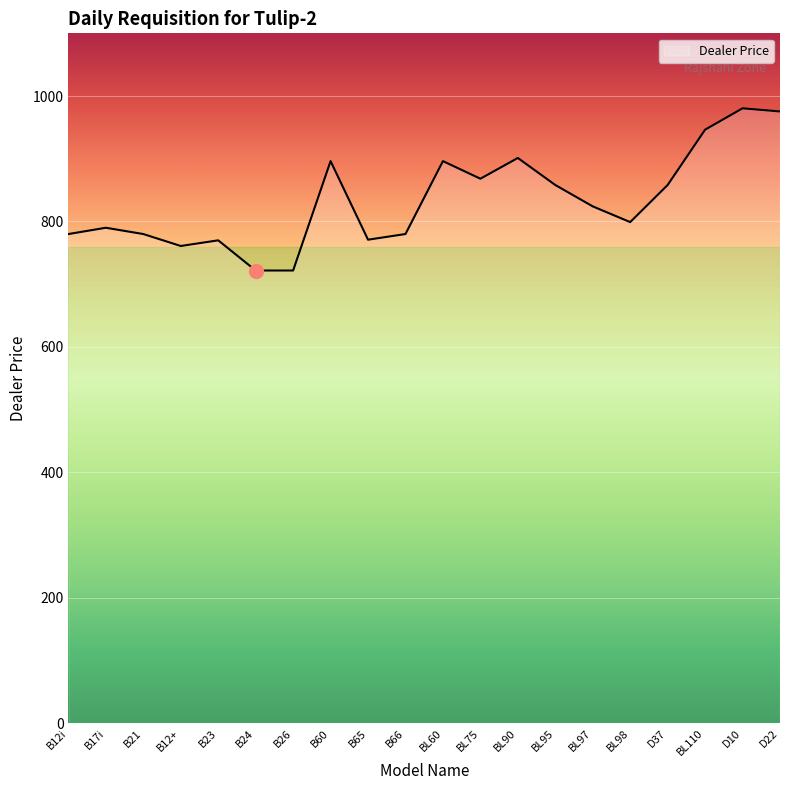

What position from the left is B12i?

1